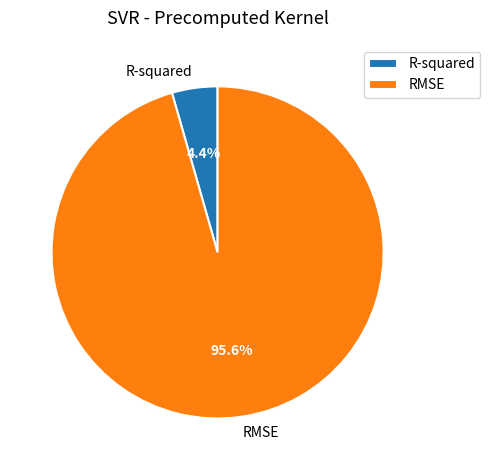

To the nearest percent, what portion does RMSE represent?

96%